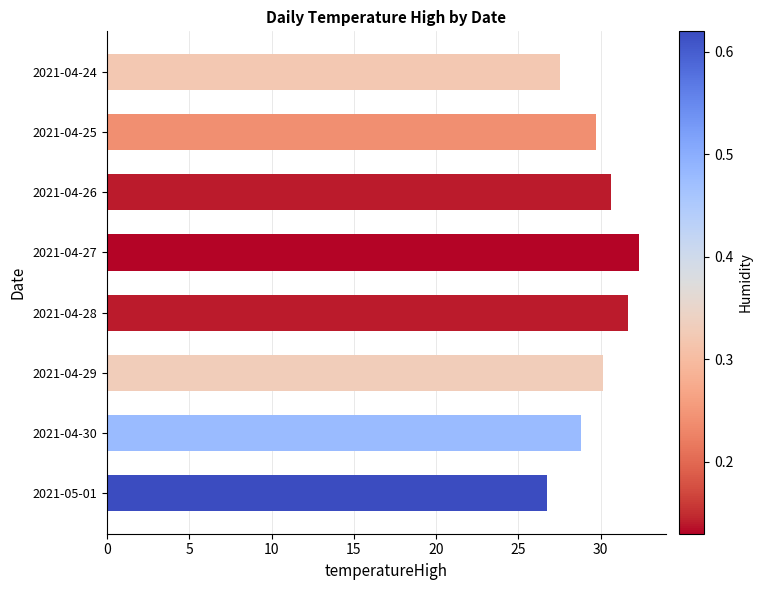

How many series are shown in this chart?

1